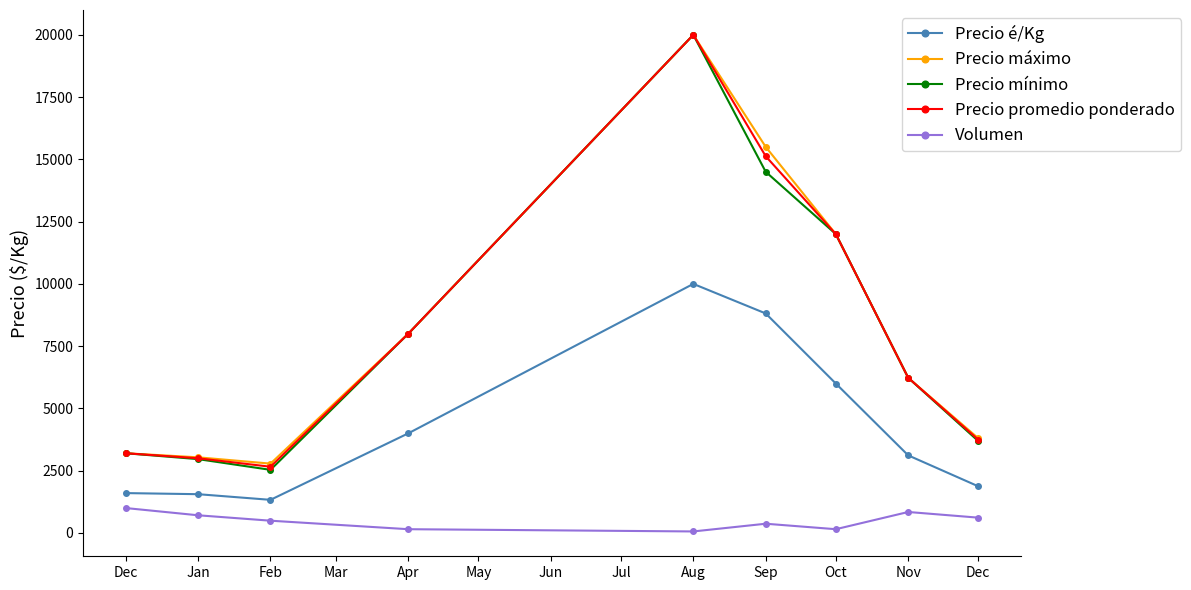

Reading left to right, transcribe all the data shown in this chart.

Precio é/Kg: 1600.0	1556.0	1329.2	4000.0	10000.0	8812.5	6000.0	3114.3	1871.9
Precio máximo: 3200.0	3036.4	2783.3	8000.0	20000.0	15500.0	12000.0	6228.6	3800.0
Precio mínimo: 3200.0	2963.6	2533.3	8000.0	20000.0	14500.0	12000.0	6228.6	3687.5
Precio promedio ponderado: 3200.0	2998.5	2658.3	8000.0	20000.0	15125.0	12000.0	6228.6	3743.8
Volumen: 1000.0	709.1	491.7	150.0	60.0	370.0	150.0	841.4	613.8